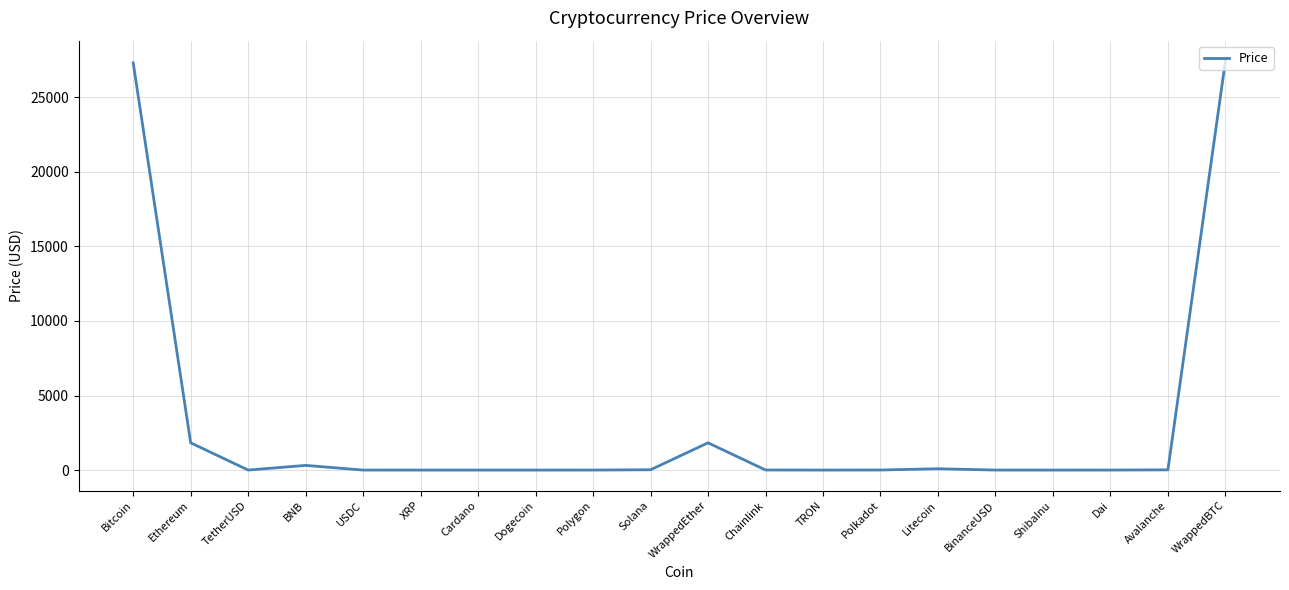

Which has a higher value, Ethereum or Chainlink?

Ethereum